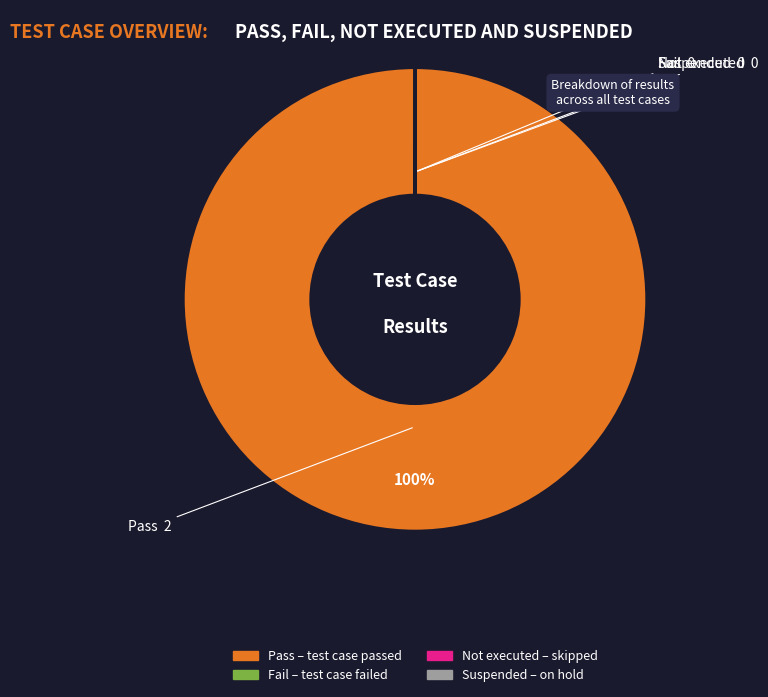

Which category has the biggest portion of the pie?

Pass